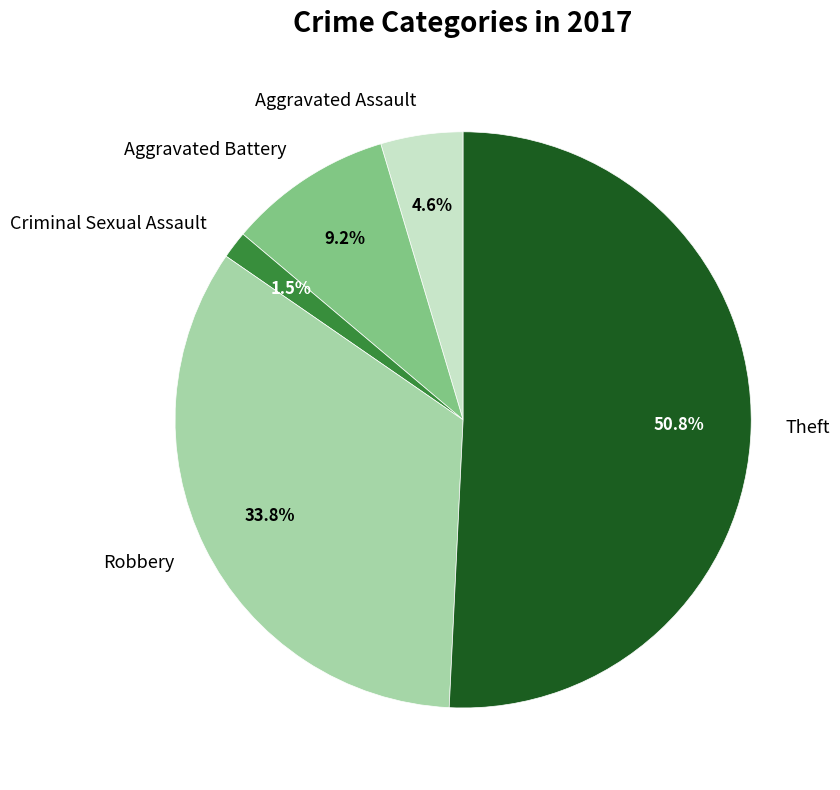

Rank the categories by value from highest to lowest.

Theft, Robbery, Aggravated Battery, Aggravated Assault, Criminal Sexual Assault